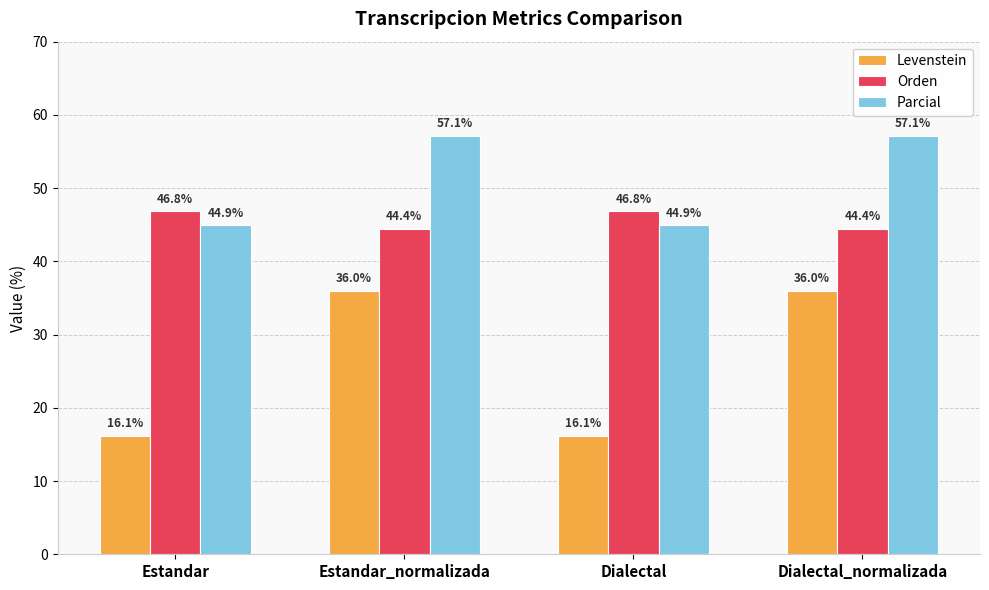

What is the difference between the Orden values at Dialectal_normalizada and Dialectal?

2.4